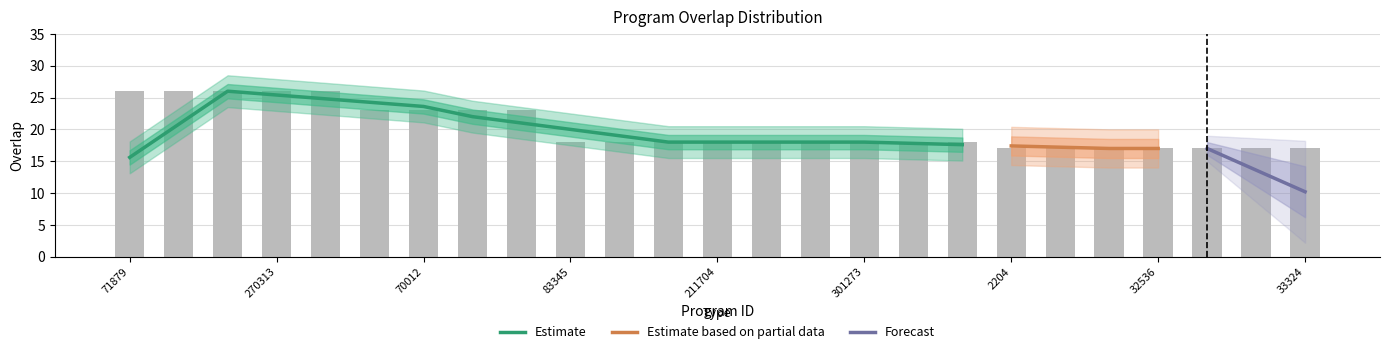

List the labels in order of value, largest first.

71879, 88690, 179458, 270313, 350267, 69649, 70012, 233447, 351232, 83345, 162441, 208327, 211704, 245803, 286888, 301273, 304367, 347994, 2204, 8799, 32532, 32536, 32539, 32542, 33324